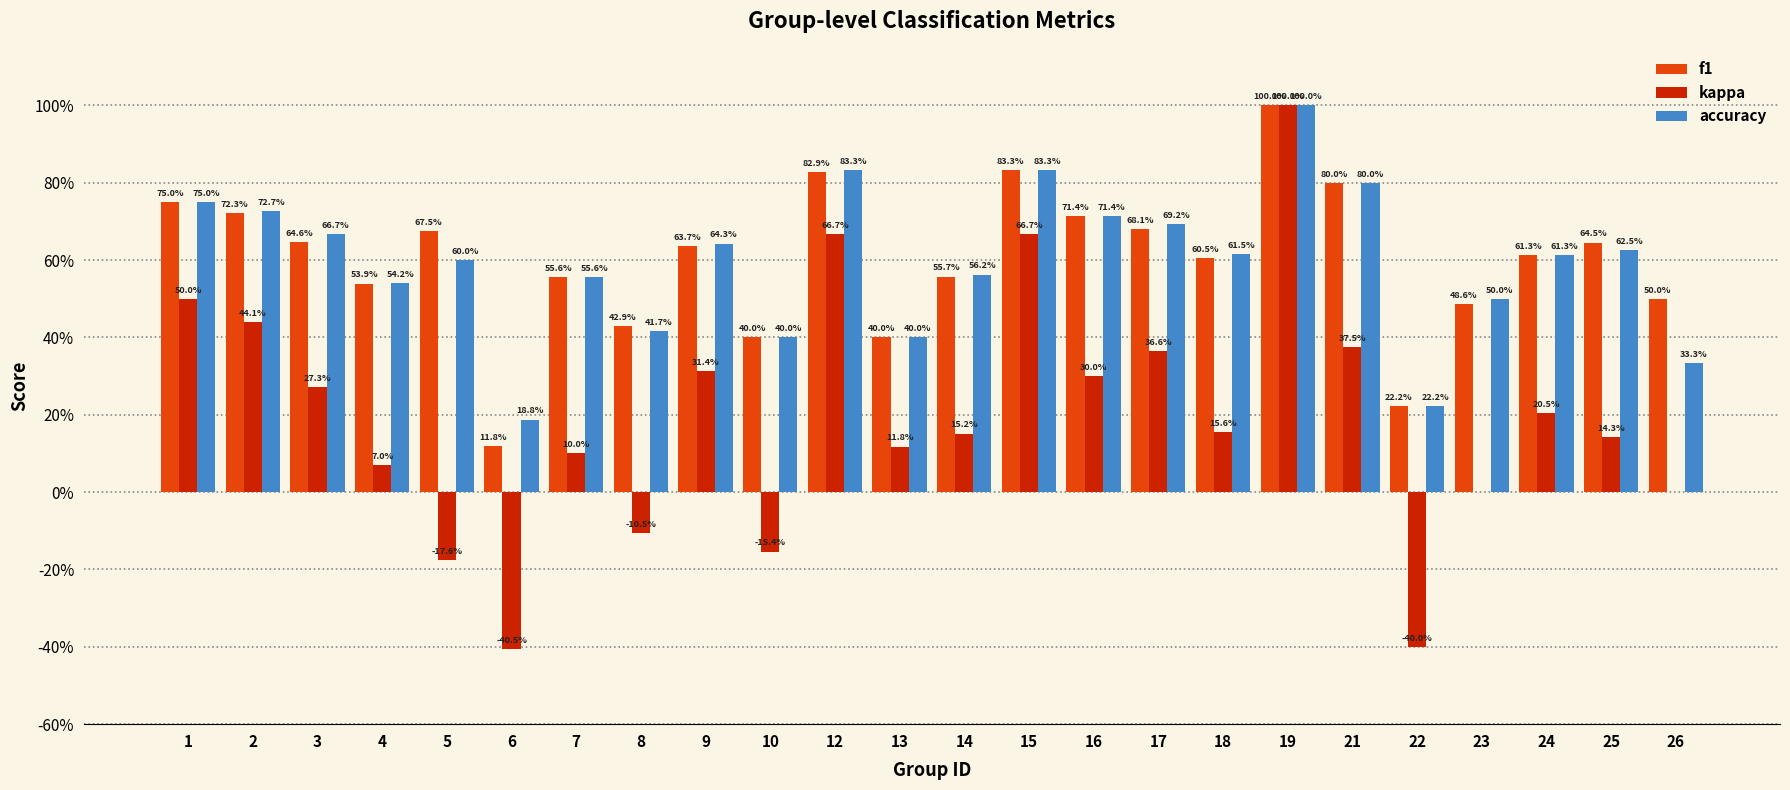

Is it true that kappa equals 0.7 at 1?

False